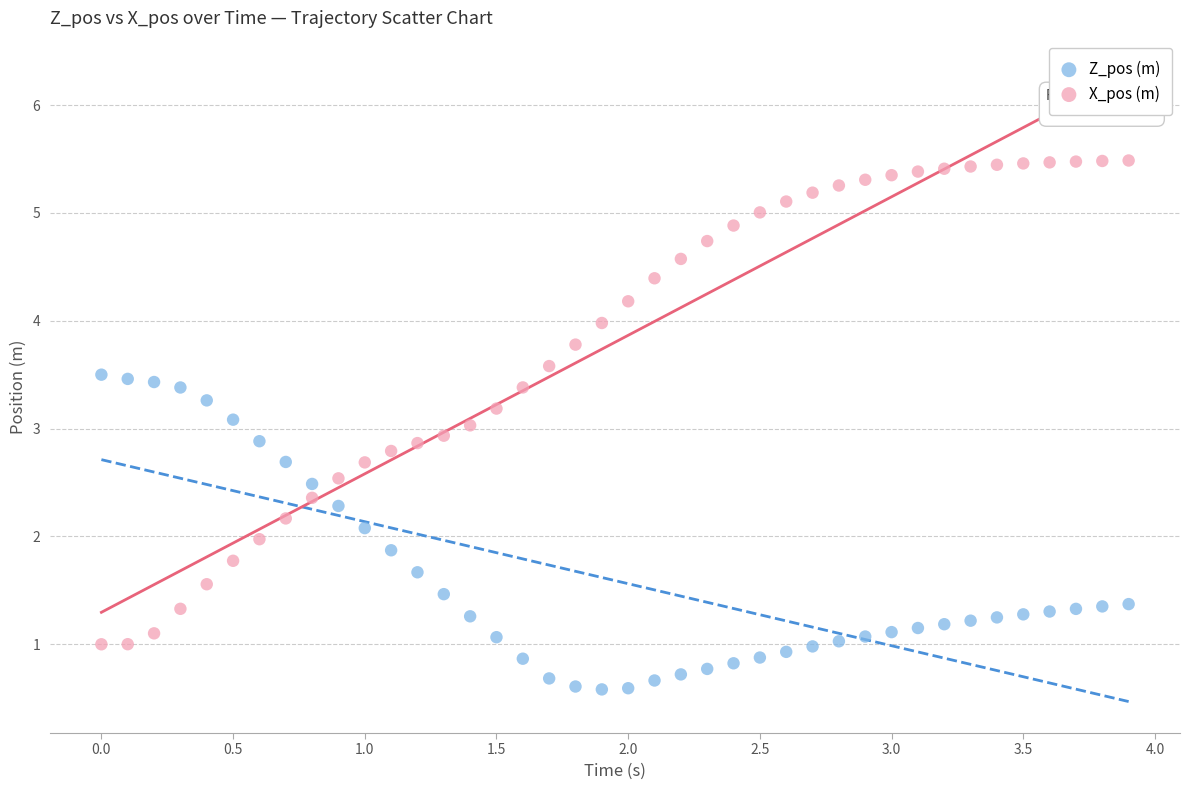

Across all data points, what is the range of X values (max minus min)?

3.9